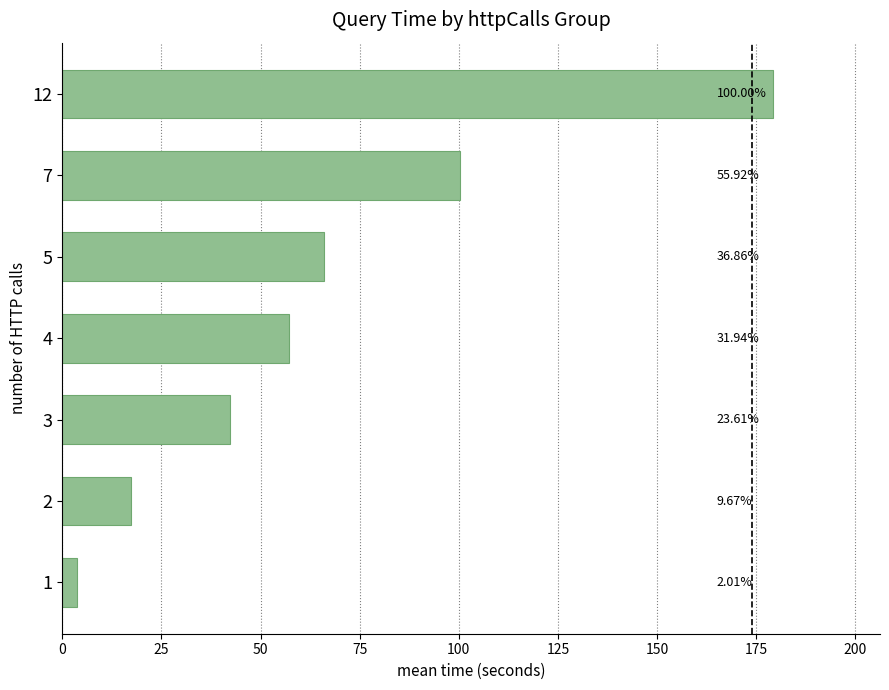

Are the bars horizontal?

Yes